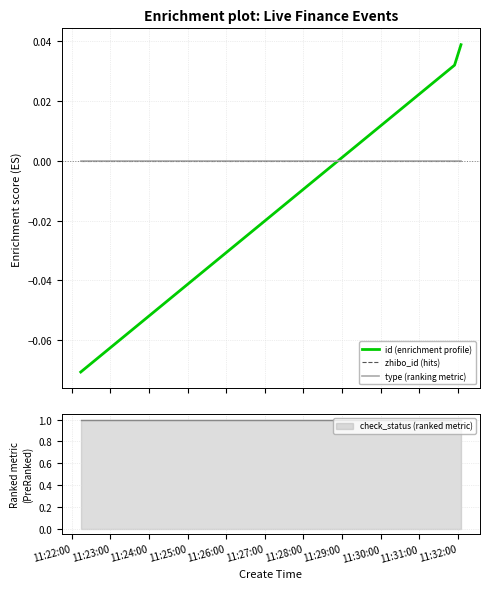

How many distinct data groups are displayed?

3